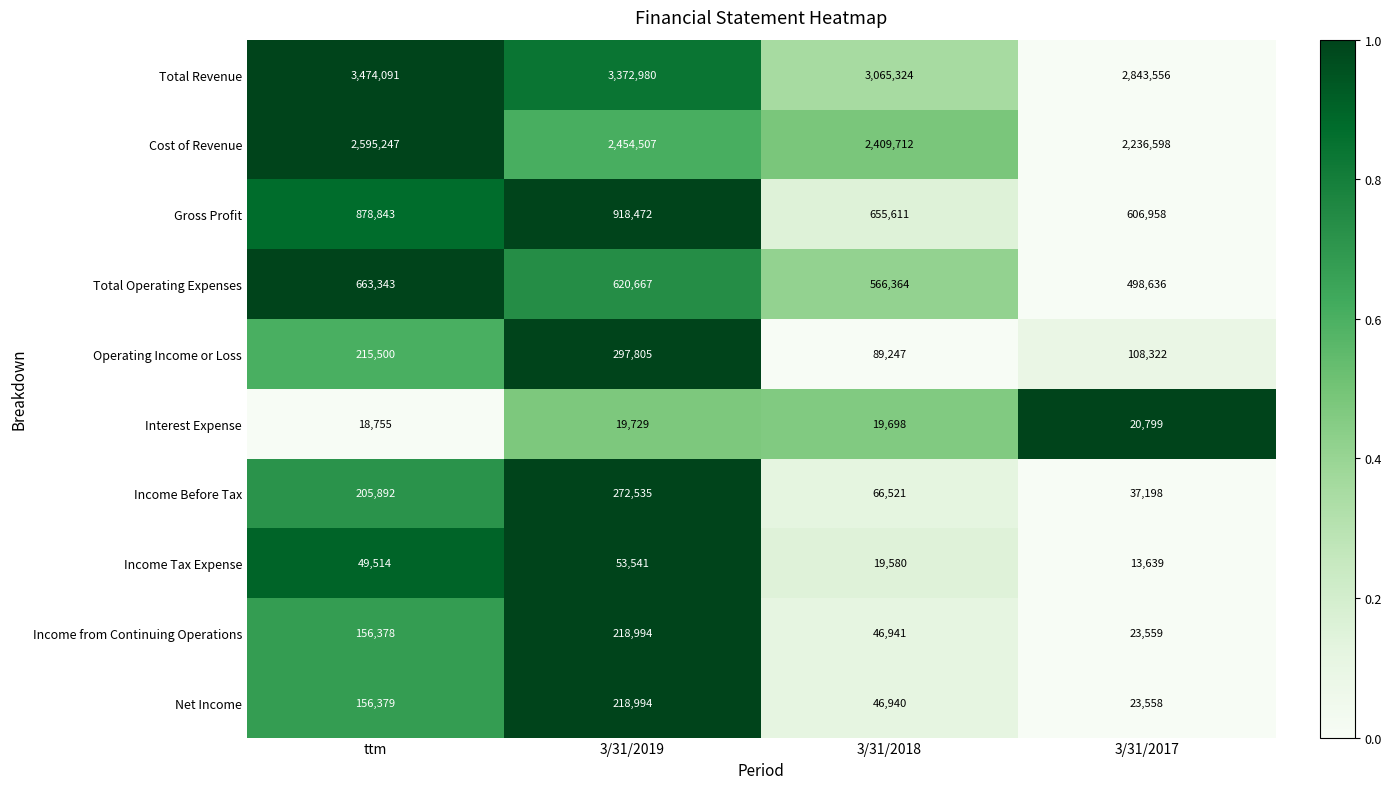

The Total Operating Expenses series shows 912775 at ttm. True or false?

False